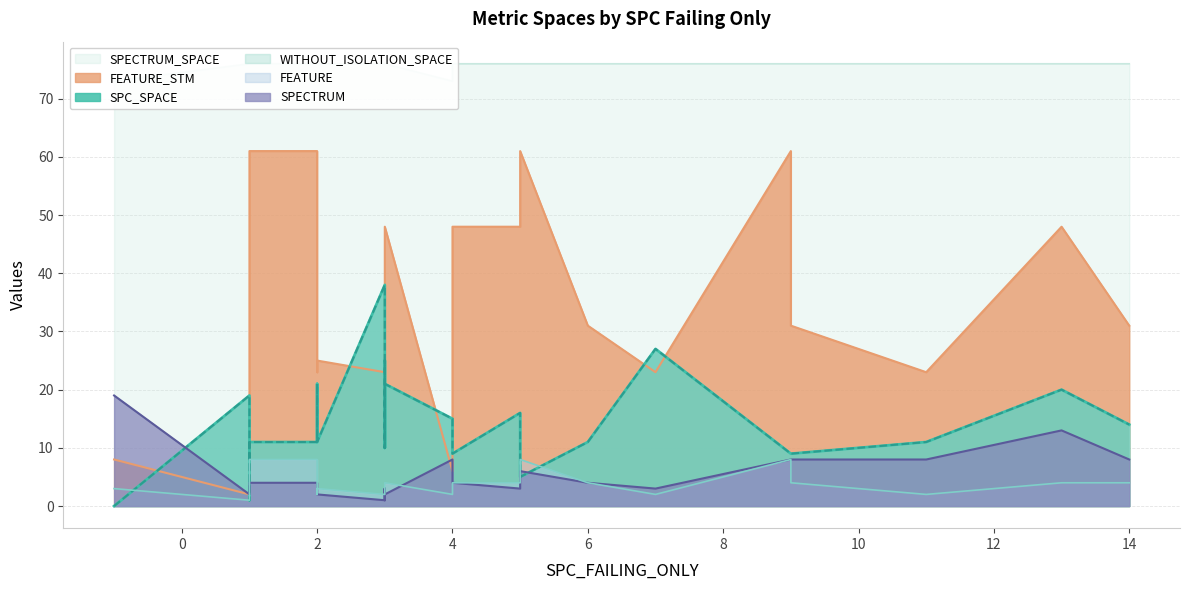

What is the label of the 23rd point from the right?

1